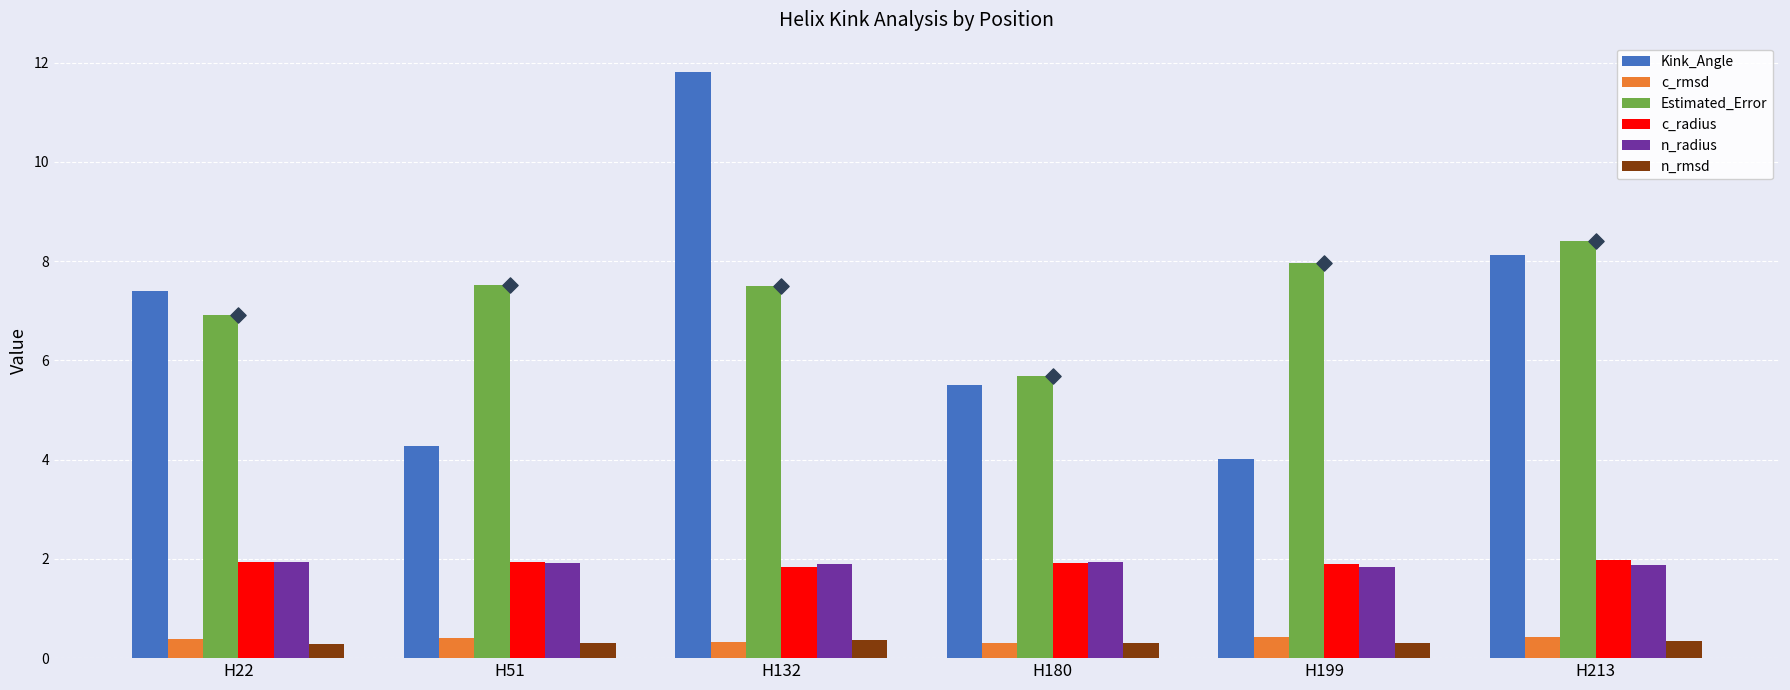

Which series reaches the maximum Y coordinate?

Kink_Angle